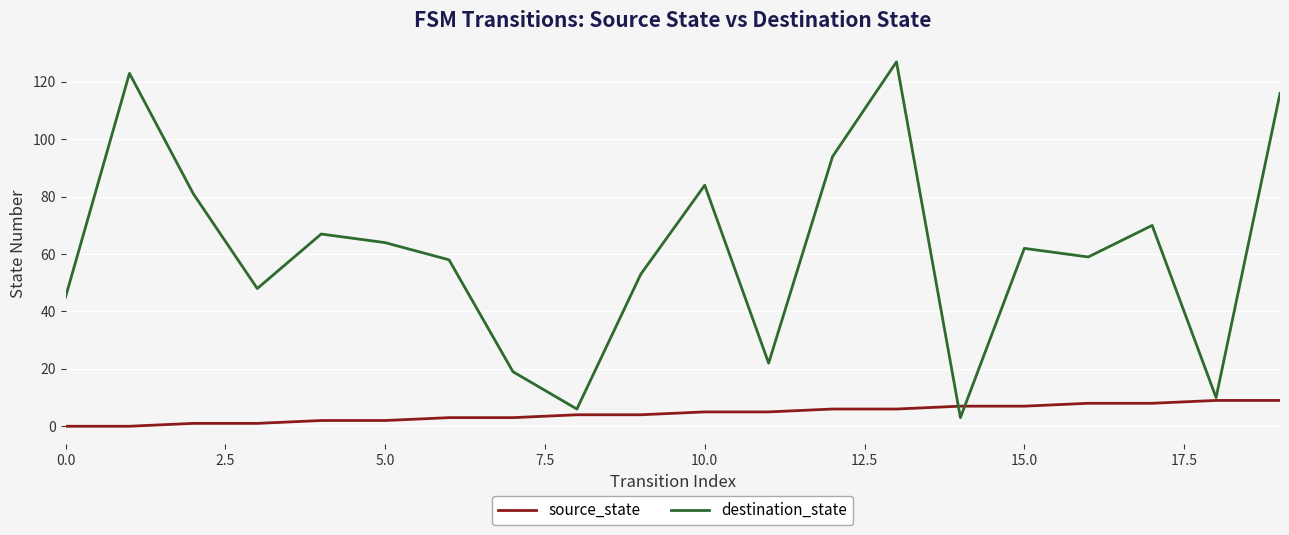

Rank the series by their maximum value, from lowest to highest.

source_state, destination_state